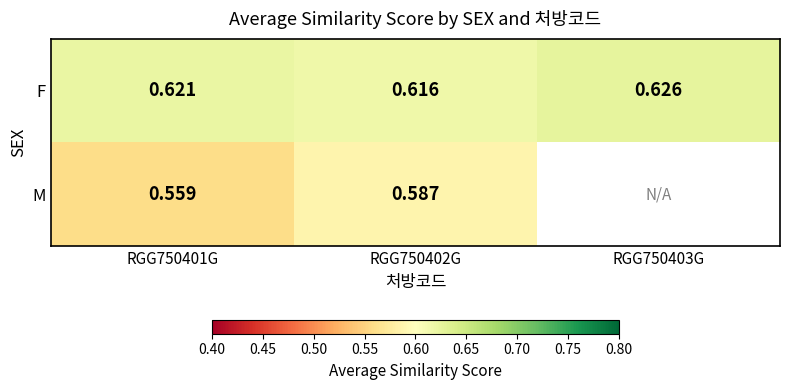

At RGG750401G, list the series in order from smallest to largest.

M, F